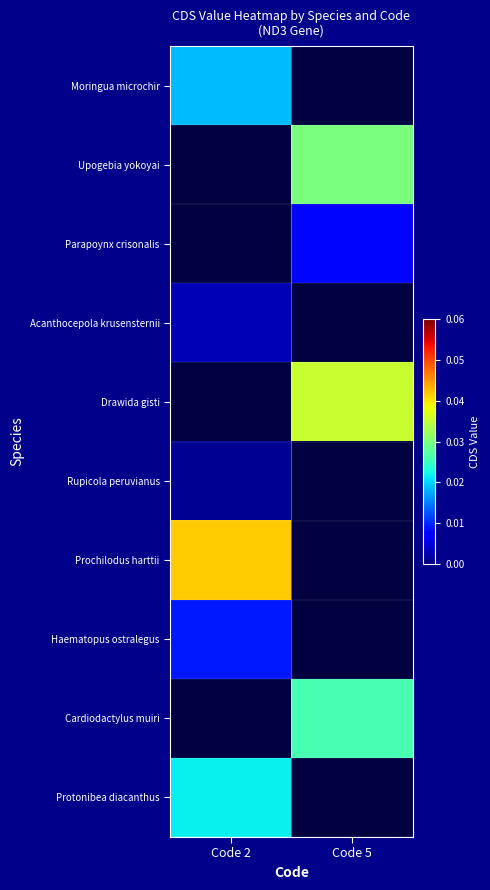

Between Code 5 and Code 2, which is larger?

Code 2